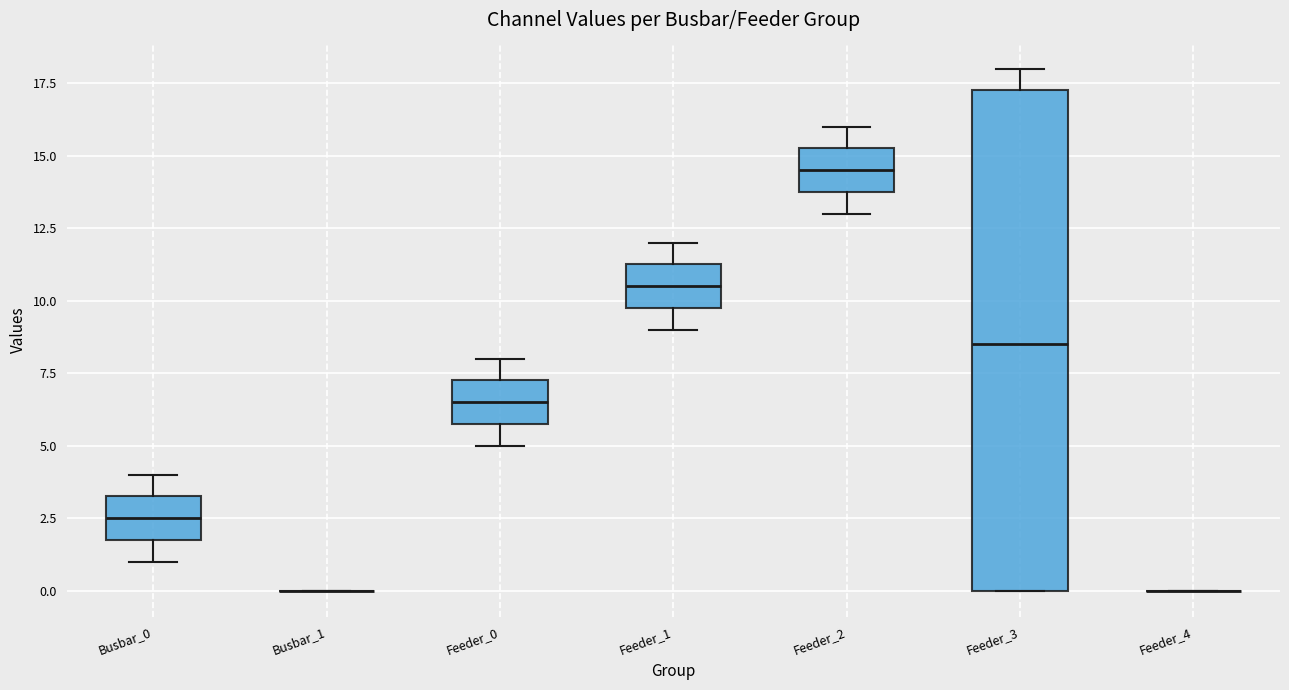

Reading left to right, transcribe this box plot: for each box, give where its median line is, the range the box spans, and where its two whiskers end, as read against the y-axis. The values are not printed on the chart, so give them approximately, as read against the axis.

Busbar_0: median 2.5, box 2.0 to 3.5, whiskers 1.0 to 4.0
Busbar_1: box collapsed to a line at 0.0, whiskers 0.0 to 0.0
Feeder_0: median 6.5, box 6.0 to 7.5, whiskers 5.0 to 8.0
Feeder_1: median 10.5, box 10.0 to 11.5, whiskers 9.0 to 12.0
Feeder_2: median 14.5, box 14.0 to 15.5, whiskers 13.0 to 16.0
Feeder_3: median 8.5, box 0.0 to 17.5, whiskers 0.0 to 18.0
Feeder_4: box collapsed to a line at 0.0, whiskers 0.0 to 0.0